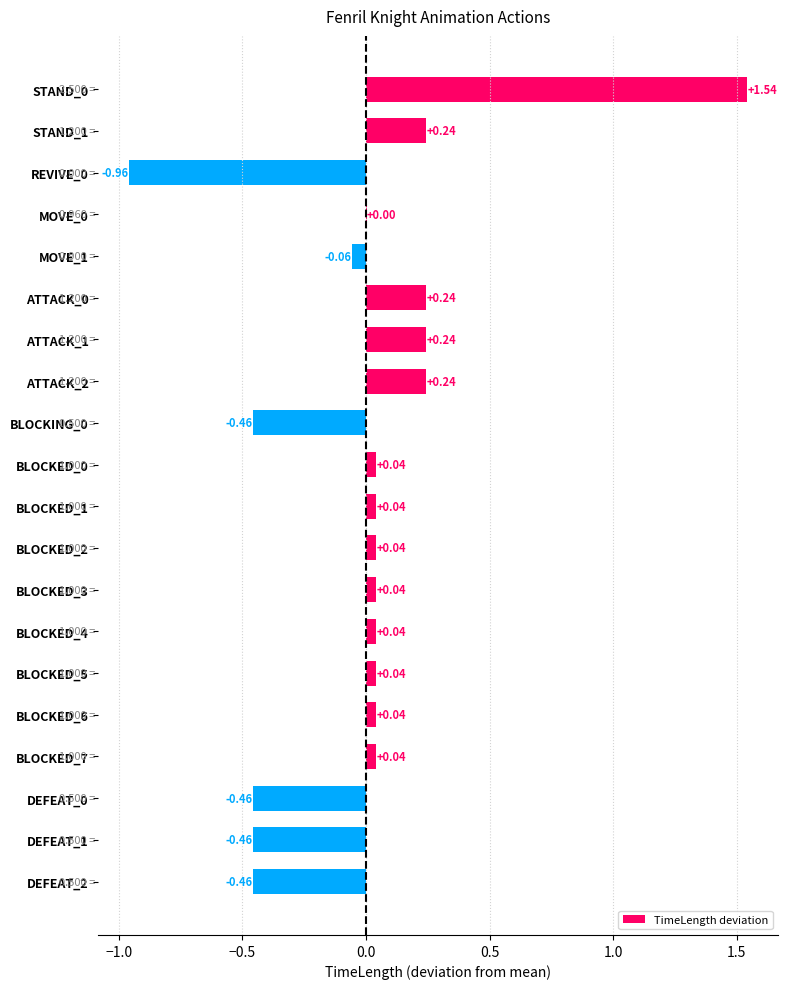

Between BLOCKED_2 and ATTACK_1, which is larger?

ATTACK_1